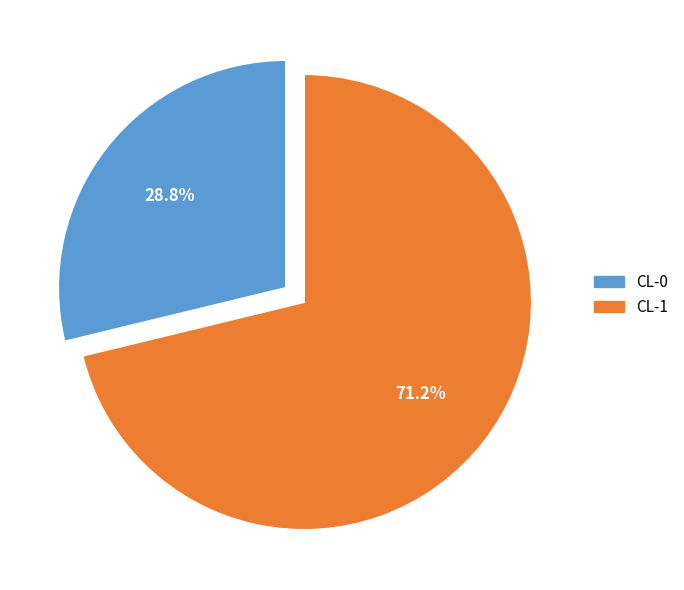

Approximately how many times larger is the value at CL-1 compared to CL-0?

2.5